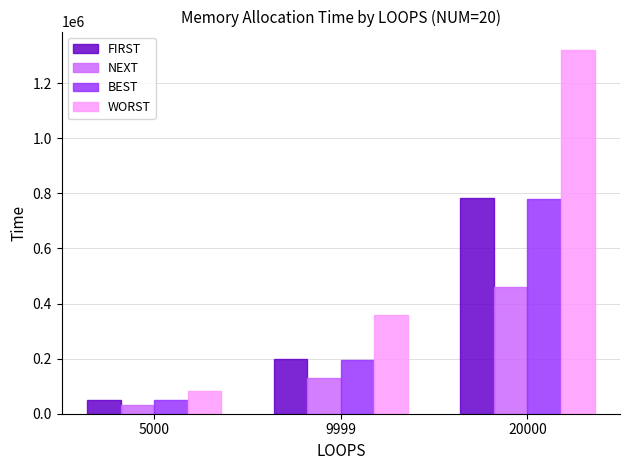

What value does the NEXT series have at 5000, to the nearest 100?

32400